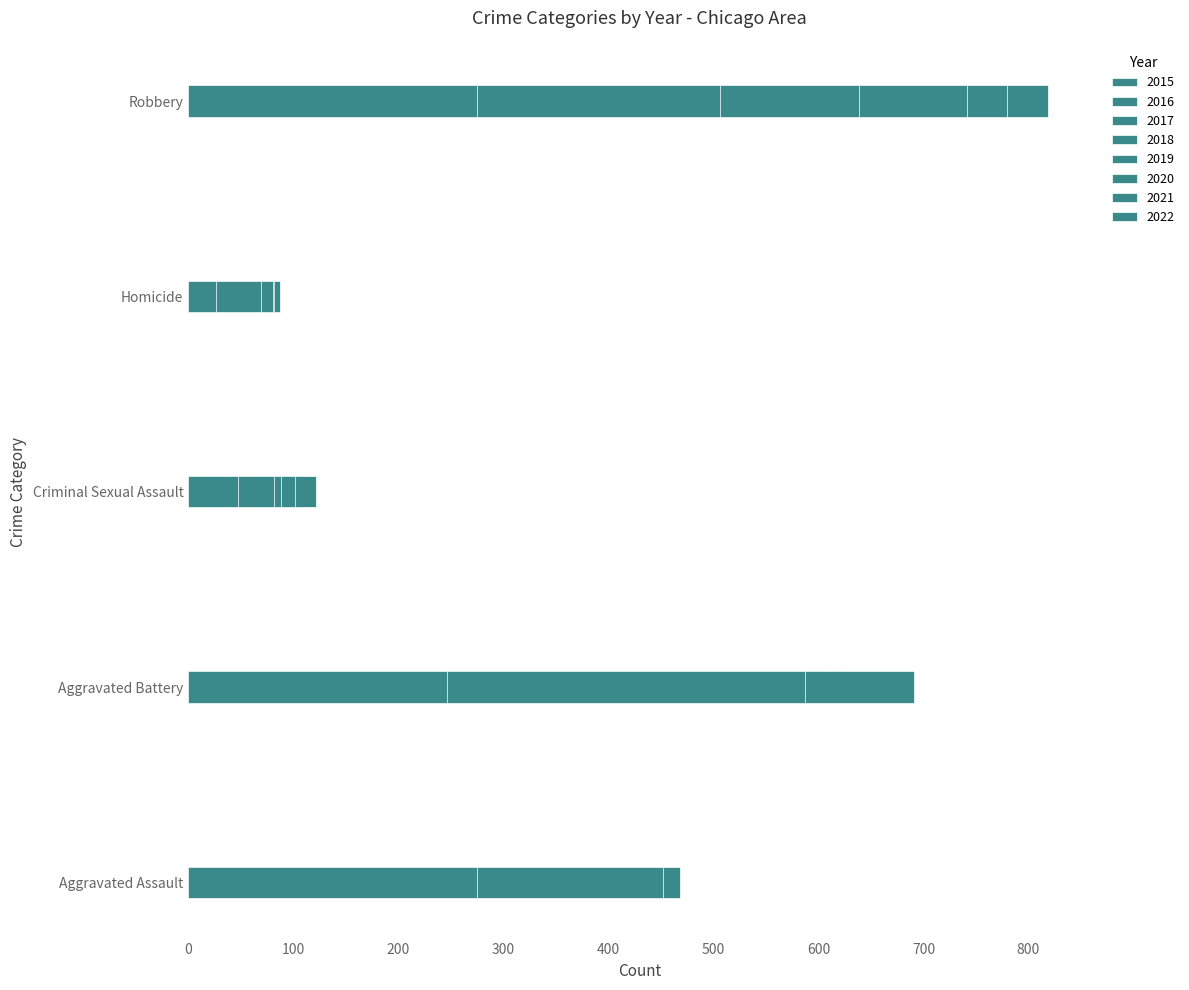

Reading left to right, extract all data points from this chart.

Aggravated Assault: 323	402	396	392	452	468	452	275
Aggravated Battery: 515	691	623	600	608	691	587	246
Criminal Sexual Assault: 105	87	90	122	102	88	82	47
Homicide: 50	87	82	56	53	81	69	26
Robbery: 726	819	780	741	577	639	506	275